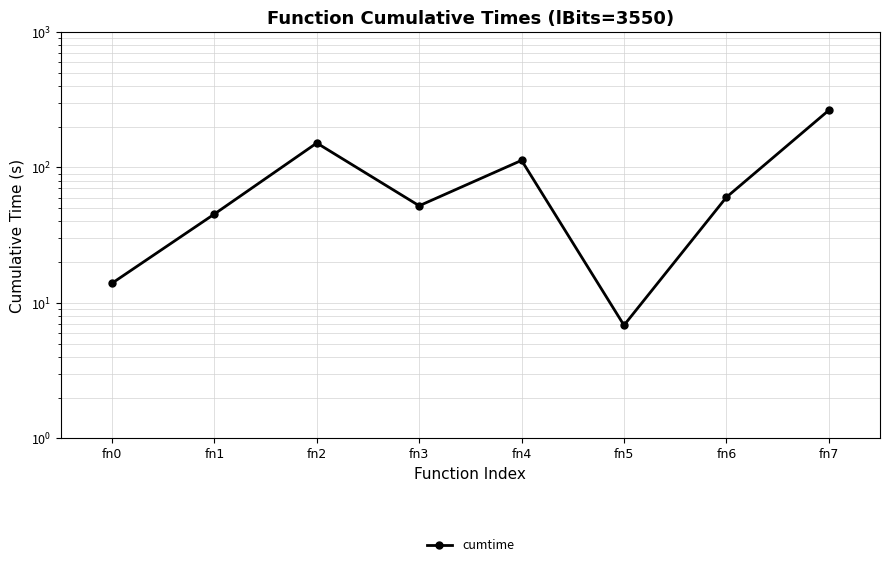

Rank the categories by value from highest to lowest.

fn7, fn2, fn4, fn6, fn3, fn1, fn0, fn5